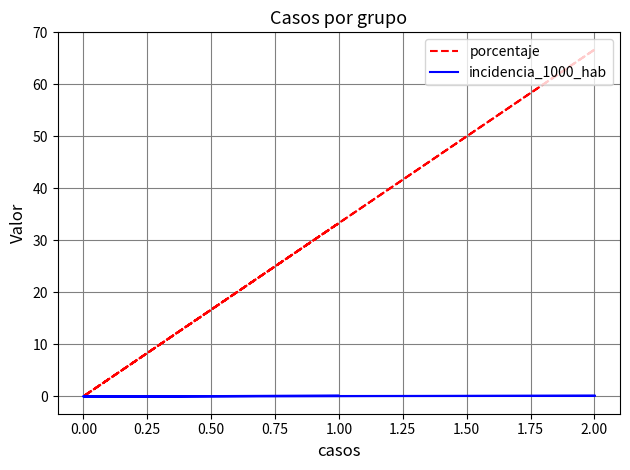

The porcentaje series shows 33.3 at 2.00. True or false?

False